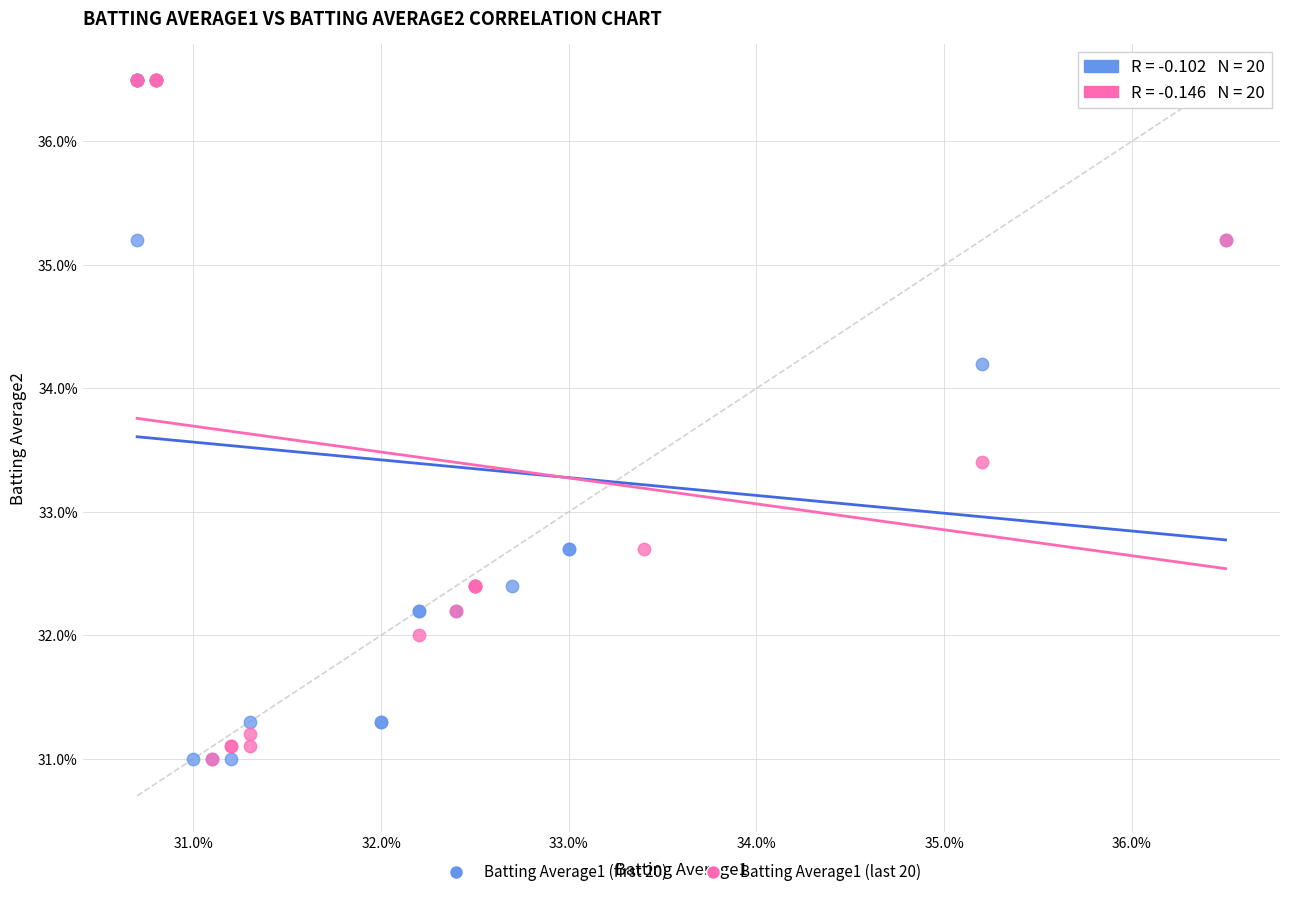

What are all the series names shown in the legend?

Batting Average1 (first 20), Batting Average1 (last 20)